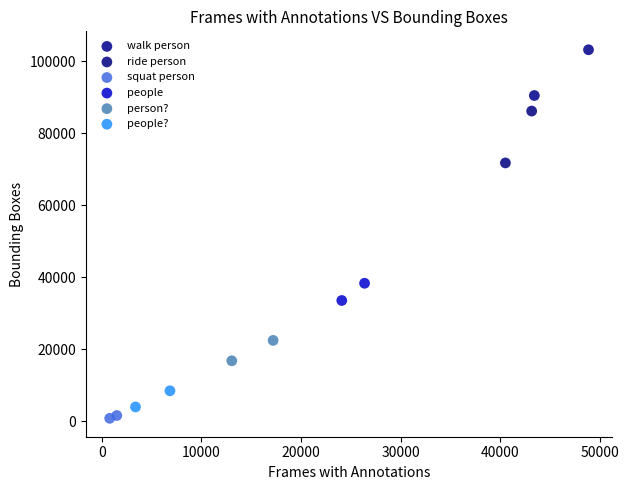

What are all the series names shown in the legend?

walk person, ride person, squat person, people, person?, people?